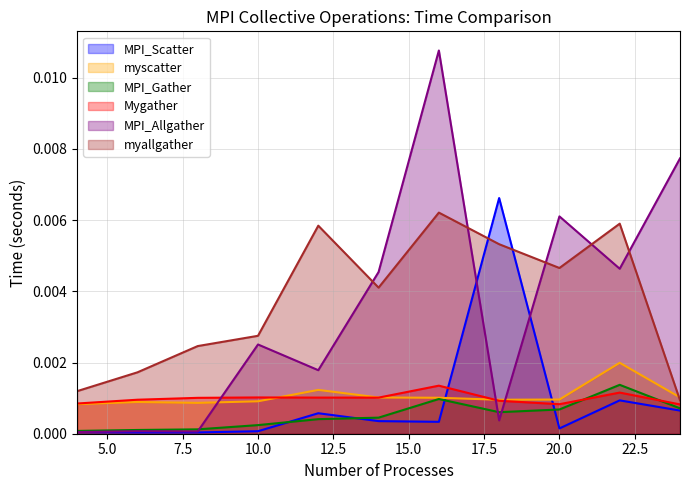

True or false: Mygather has a value of 0.0 at 4.

True